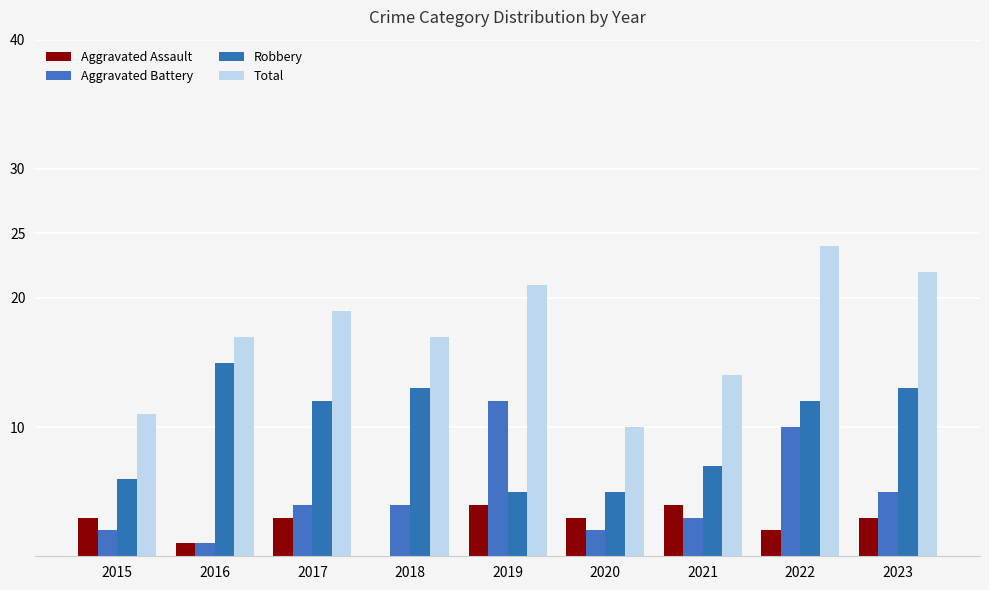

True or false: Total has a value of 14 at 2021.

True